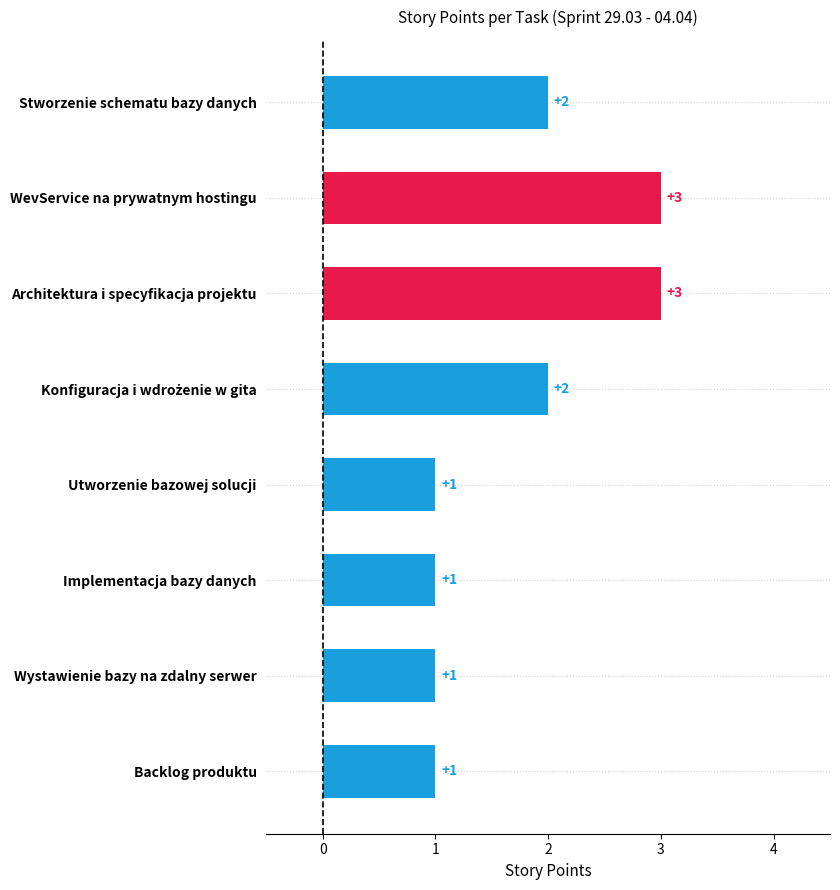

Reading top to bottom, list all the values displayed in this chart.

2	3	3	2	1	1	1	1